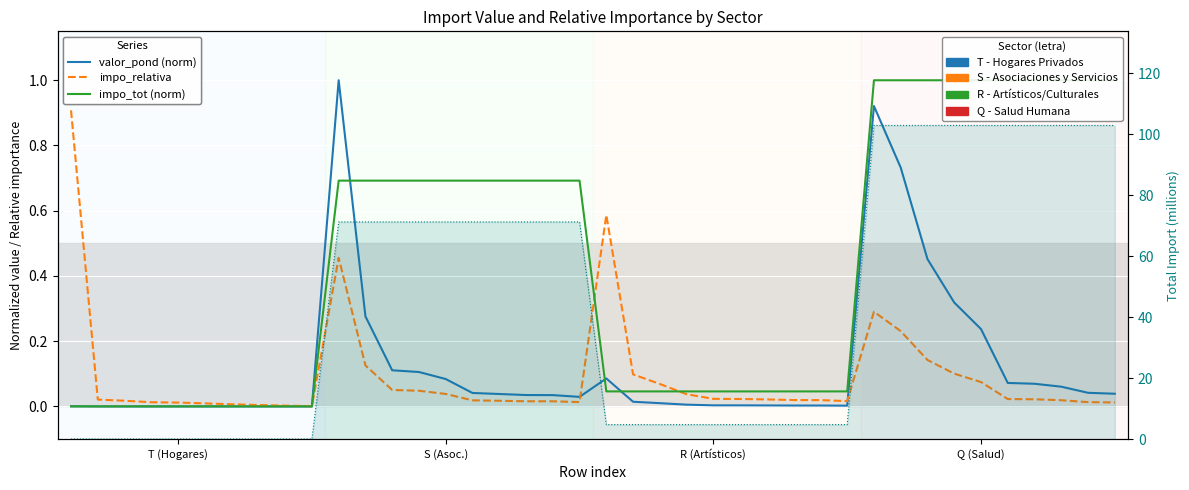

Rank the series by their maximum value, from lowest to highest.

impo_relativa, valor_pond (norm), impo_tot (norm), impo_tot M (right)